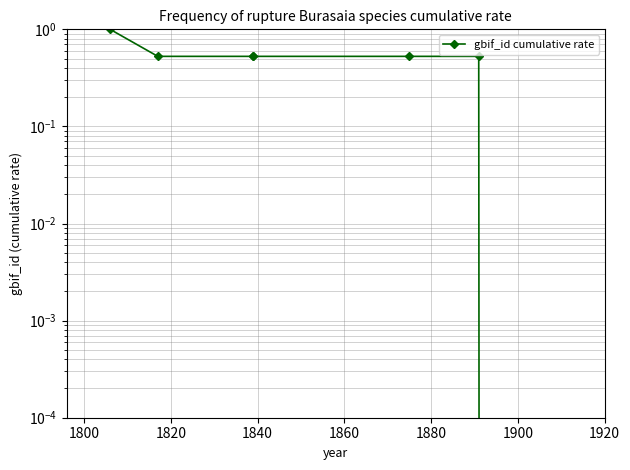

Which has a higher value, 1820 or 1860?

1820